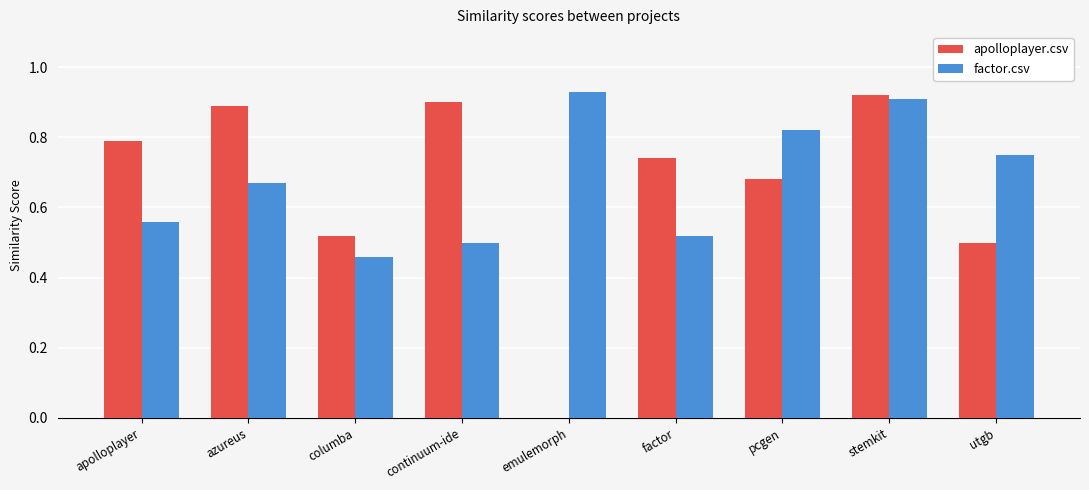

What is the total value across all series at continuum-ide?

1.4